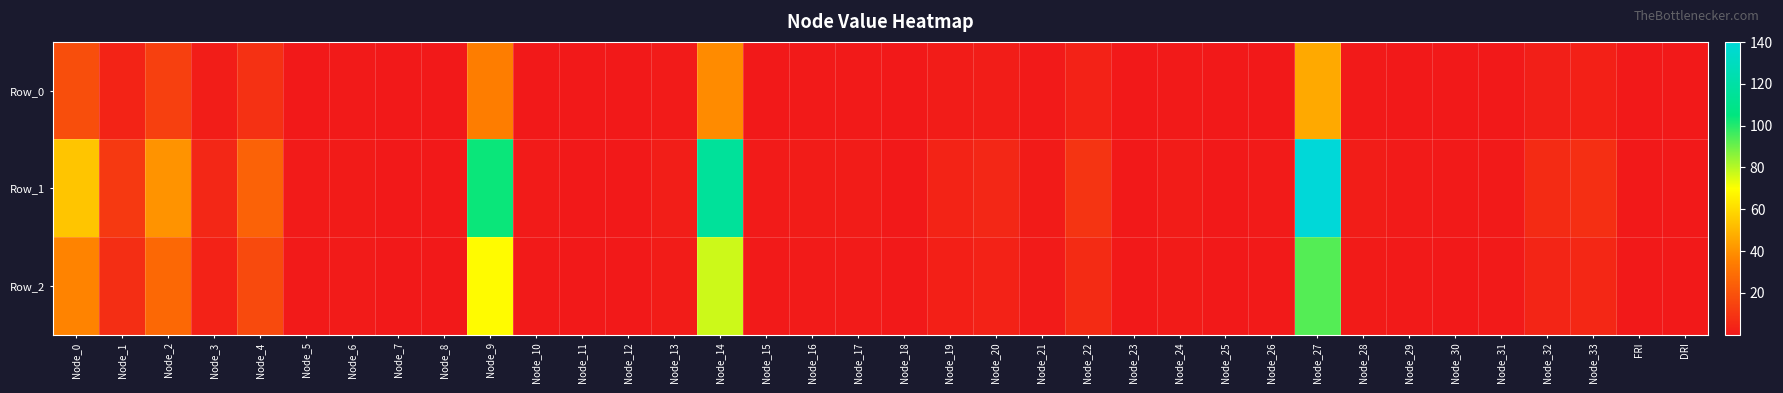

Reading left to right, list all the values displayed in this chart.

Row_0: Node_0=18.2	Node_1=3.7	Node_2=13.6	Node_3=1.6	Node_4=8.4	Node_5=0.3	Node_6=0.3	Node_7=0.1	Node_8=0.0	Node_9=34.5	Node_10=0.2	Node_11=0.0	Node_12=0.0	Node_13=0.6	Node_14=38.5	Node_15=0.2	Node_16=0.4	Node_17=0.4	Node_18=0.0	Node_19=1.2	Node_20=1.6	Node_21=0.3	Node_22=3.2	Node_23=0.0	Node_24=0.4	Node_25=0.1	Node_26=0.2	Node_27=46.7	Node_28=0.5	Node_29=0.2	Node_30=0.1	Node_31=0.2	Node_32=2.1	Node_33=2.6	FRI=0.1	DRI=0.3
Row_1: Node_0=54.5	Node_1=11.0	Node_2=40.7	Node_3=4.7	Node_4=25.1	Node_5=0.8	Node_6=1.0	Node_7=0.2	Node_8=0.1	Node_9=103.5	Node_10=0.6	Node_11=0.1	Node_12=0.0	Node_13=1.8	Node_14=115.6	Node_15=0.6	Node_16=1.1	Node_17=1.1	Node_18=0.1	Node_19=3.6	Node_20=4.7	Node_21=0.9	Node_22=9.5	Node_23=0.1	Node_24=1.3	Node_25=0.2	Node_26=0.6	Node_27=140.1	Node_28=1.4	Node_29=0.7	Node_30=0.4	Node_31=0.5	Node_32=6.4	Node_33=7.8	FRI=0.1	DRI=0.3
Row_2: Node_0=36.3	Node_1=7.3	Node_2=27.2	Node_3=3.1	Node_4=16.7	Node_5=0.6	Node_6=0.6	Node_7=0.1	Node_8=0.1	Node_9=69.0	Node_10=0.4	Node_11=0.1	Node_12=0.0	Node_13=1.2	Node_14=77.0	Node_15=0.4	Node_16=0.7	Node_17=0.8	Node_18=0.1	Node_19=2.4	Node_20=3.2	Node_21=0.6	Node_22=6.3	Node_23=0.1	Node_24=0.9	Node_25=0.1	Node_26=0.4	Node_27=93.4	Node_28=0.9	Node_29=0.4	Node_30=0.2	Node_31=0.3	Node_32=4.3	Node_33=5.2	FRI=0.1	DRI=0.3